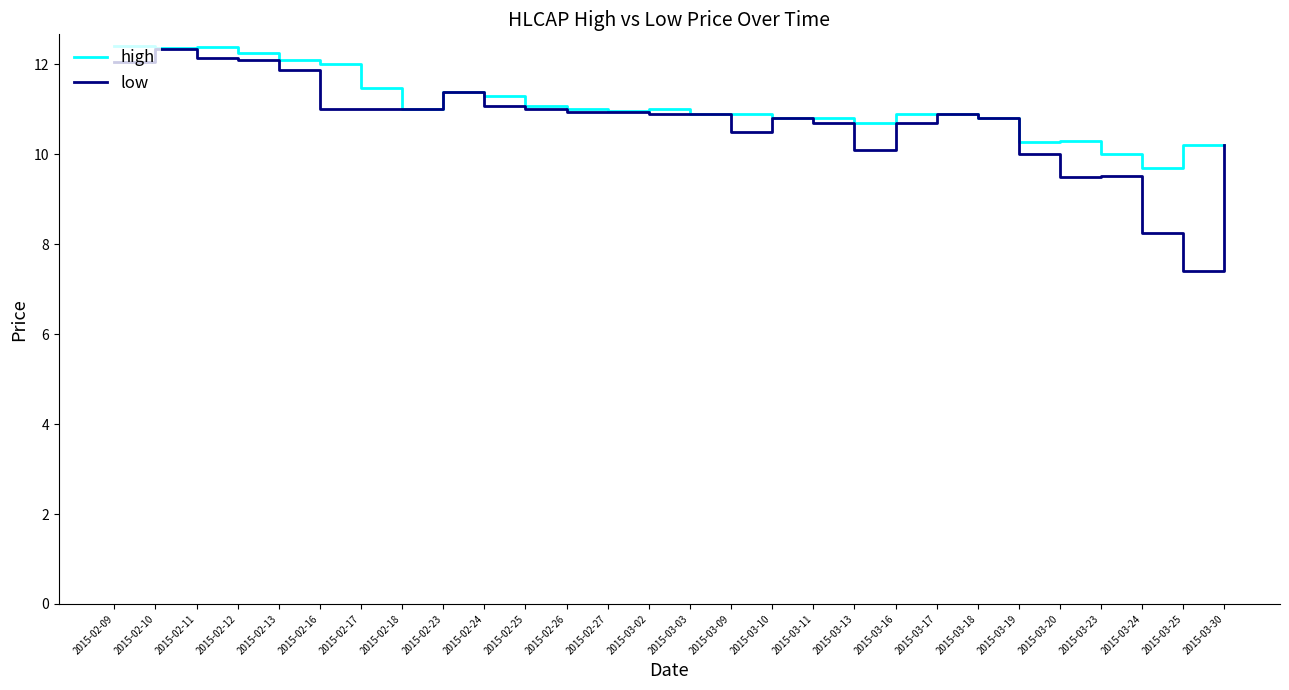

Is the value of high at 2015-03-30 greater than the value of low at 2015-03-03?

No